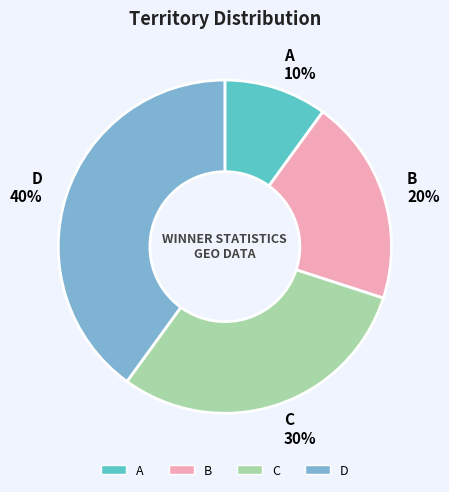

Rank the categories by value from highest to lowest.

D, C, B, A